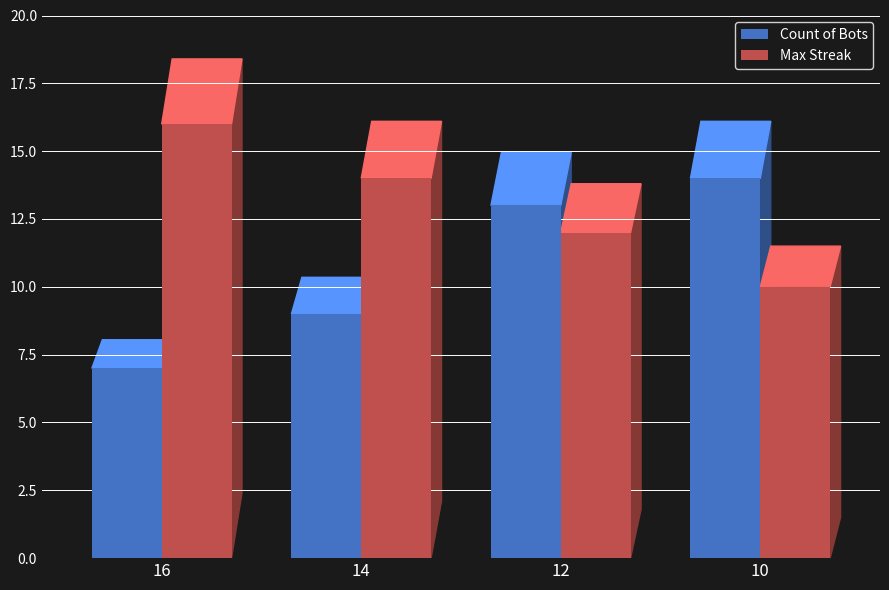

Reading right to left, list all the values displayed in this chart.

Count of Bots: 10=14	12=13	14=9	16=7
Max Streak: 10=10	12=12	14=14	16=16